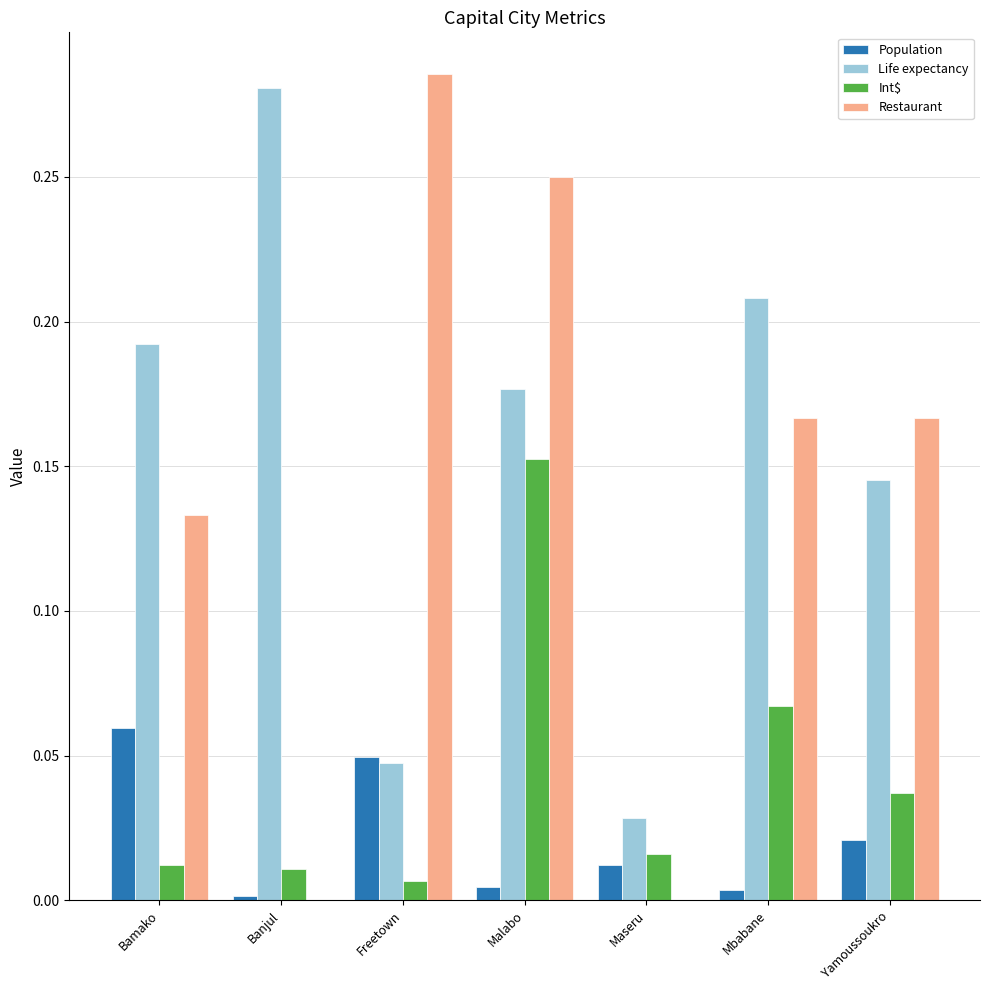

Between Banjul and Mbabane, which series saw the biggest shift?

Restaurant